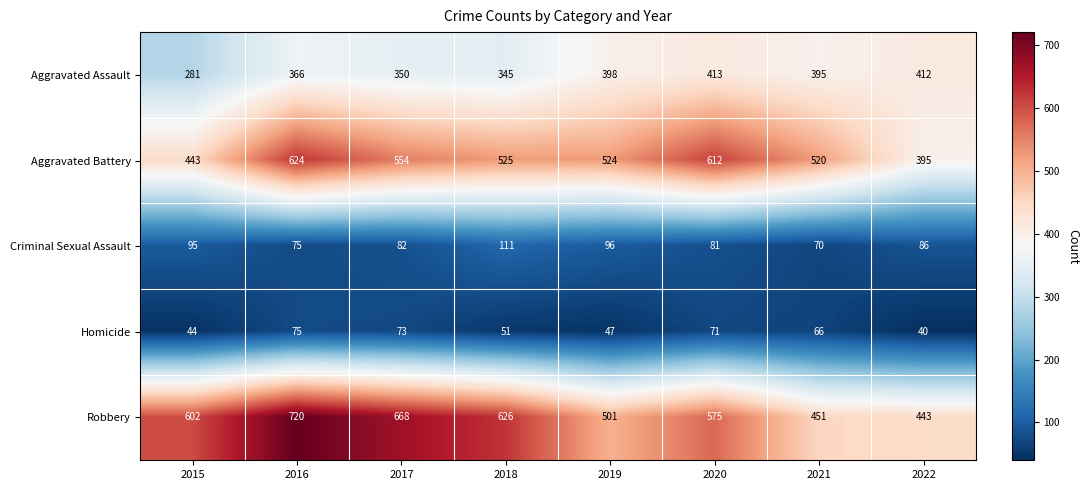

Rank the categories by Aggravated Assault value from highest to lowest.

2020, 2022, 2019, 2021, 2016, 2017, 2018, 2015